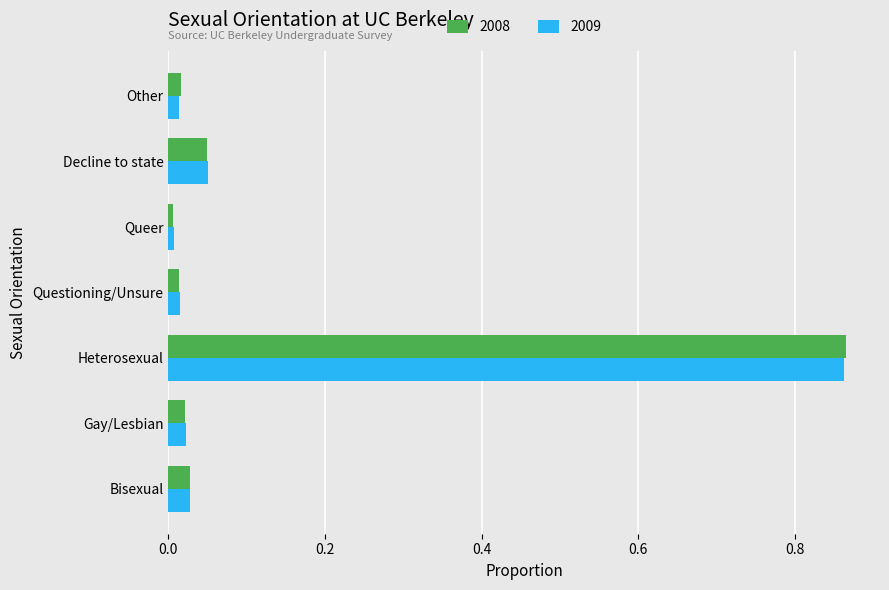

What is the total value across all series at Heterosexual?

1.7